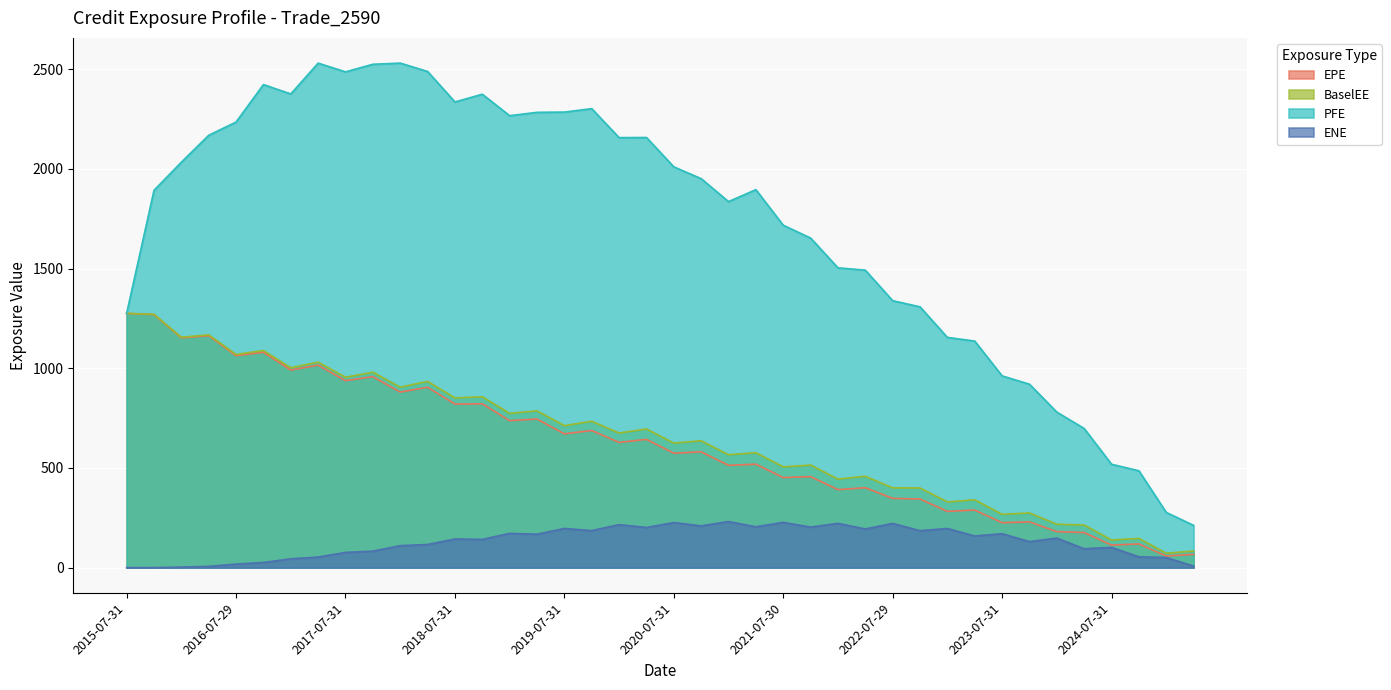

Reading right to left, extract all data points from this chart.

EPE: 2025-04-30=66.5	2025-01-31=58.1	2024-10-31=118.8	2024-07-31=113.2	2024-04-30=176.0	2024-01-31=180.7	2023-10-31=229.3	2023-07-31=225.4	2023-04-28=288.8	2023-01-31=282.1	2022-10-31=344.3	2022-07-29=347.6	2022-04-29=400.9	2022-01-31=391.3	2021-10-29=456.7	2021-07-30=451.9	2021-04-30=518.9	2021-01-29=513.3	2020-10-30=581.0	2020-07-31=574.1	2020-04-30=643.2	2020-01-31=628.3	2019-10-31=688.0	2019-07-31=671.2	2019-04-30=745.5	2019-01-31=737.4	2018-10-31=821.8	2018-07-31=820.7	2018-04-30=904.9	2018-01-31=880.8	2017-10-31=958.2	2017-07-31=938.0	2017-04-28=1015.8	2017-01-31=991.2	2016-10-31=1080.3	2016-07-29=1063.3	2016-04-29=1163.6	2016-01-29=1153.1	2015-10-30=1269.3	2015-07-31=1275.7
ENE: 2025-04-30=7.4	2025-01-31=50.5	2024-10-31=54.1	2024-07-31=101.4	2024-04-30=94.6	2024-01-31=147.9	2023-10-31=130.4	2023-07-31=169.8	2023-04-28=158.7	2023-01-31=196.2	2022-10-31=185.3	2022-07-29=221.6	2022-04-29=193.9	2022-01-31=222.0	2021-10-29=203.2	2021-07-30=227.0	2021-04-30=204.7	2021-01-29=231.2	2020-10-30=209.3	2020-07-31=226.0	2020-04-30=201.2	2020-01-31=215.6	2019-10-31=185.5	2019-07-31=196.5	2019-04-30=167.4	2019-01-31=171.7	2018-10-31=141.4	2018-07-31=143.5	2018-04-30=115.9	2018-01-31=110.1	2017-10-31=82.4	2017-07-31=76.2	2017-04-28=52.8	2017-01-31=44.1	2016-10-31=25.7	2016-07-29=17.6	2016-04-29=6.2	2016-01-29=2.3	2015-10-30=0.0	2015-07-31=0.0
PFE: 2025-04-30=211.9	2025-01-31=277.0	2024-10-31=485.9	2024-07-31=518.6	2024-04-30=698.1	2024-01-31=780.2	2023-10-31=920.4	2023-07-31=961.9	2023-04-28=1136.6	2023-01-31=1155.0	2022-10-31=1308.4	2022-07-29=1339.3	2022-04-29=1492.4	2022-01-31=1504.2	2021-10-29=1653.6	2021-07-30=1717.9	2021-04-30=1896.3	2021-01-29=1836.4	2020-10-30=1951.5	2020-07-31=2010.9	2020-04-30=2158.1	2020-01-31=2157.4	2019-10-31=2302.8	2019-07-31=2285.5	2019-04-30=2284.3	2019-01-31=2267.4	2018-10-31=2375.2	2018-07-31=2336.3	2018-04-30=2489.4	2018-01-31=2531.3	2017-10-31=2525.5	2017-07-31=2487.4	2017-04-28=2531.1	2017-01-31=2376.5	2016-10-31=2423.6	2016-07-29=2235.7	2016-04-29=2169.1	2016-01-29=2034.1	2015-10-30=1892.8	2015-07-31=1275.7
BaselEE: 2025-04-30=83.2	2025-01-31=72.1	2024-10-31=146.4	2024-07-31=138.4	2024-04-30=213.5	2024-01-31=217.7	2023-10-31=274.1	2023-07-31=267.4	2023-04-28=340.0	2023-01-31=329.7	2022-10-31=399.5	2022-07-29=400.2	2022-04-29=458.2	2022-01-31=444.2	2021-10-29=514.5	2021-07-30=505.6	2021-04-30=576.4	2021-01-29=566.3	2020-10-30=636.6	2020-07-31=624.7	2020-04-30=695.5	2020-01-31=675.1	2019-10-31=734.5	2019-07-31=712.0	2019-04-30=786.4	2019-01-31=773.6	2018-10-31=857.2	2018-07-31=851.3	2018-04-30=934.2	2018-01-31=905.2	2017-10-31=980.3	2017-07-31=955.2	2017-04-28=1030.9	2017-01-31=1002.8	2016-10-31=1089.2	2016-07-29=1069.5	2016-04-29=1168.0	2016-01-29=1155.7	2015-10-30=1270.8	2015-07-31=1275.7